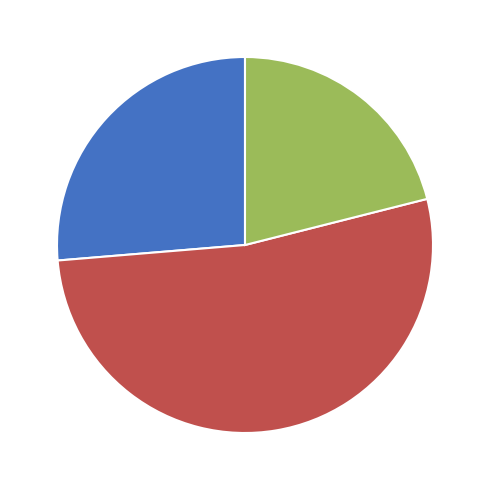

How many slices are in this pie chart?

3